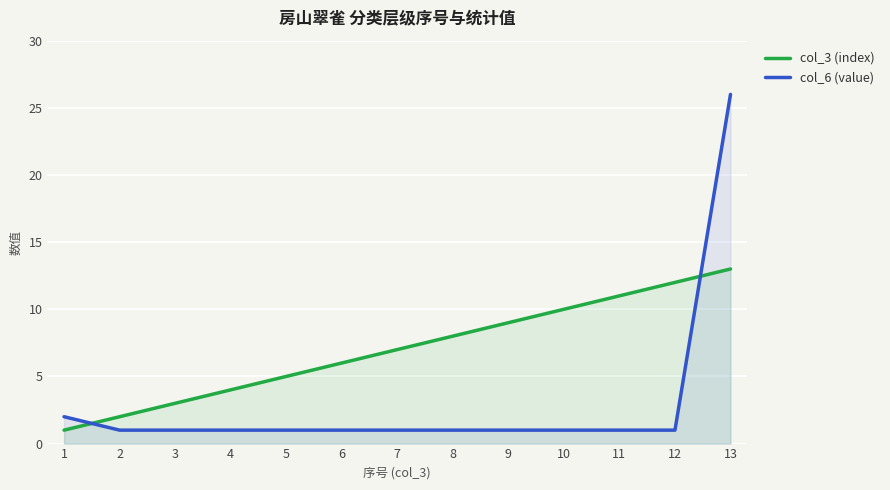

How many values in the col_3 (index) series exceed 7?

6